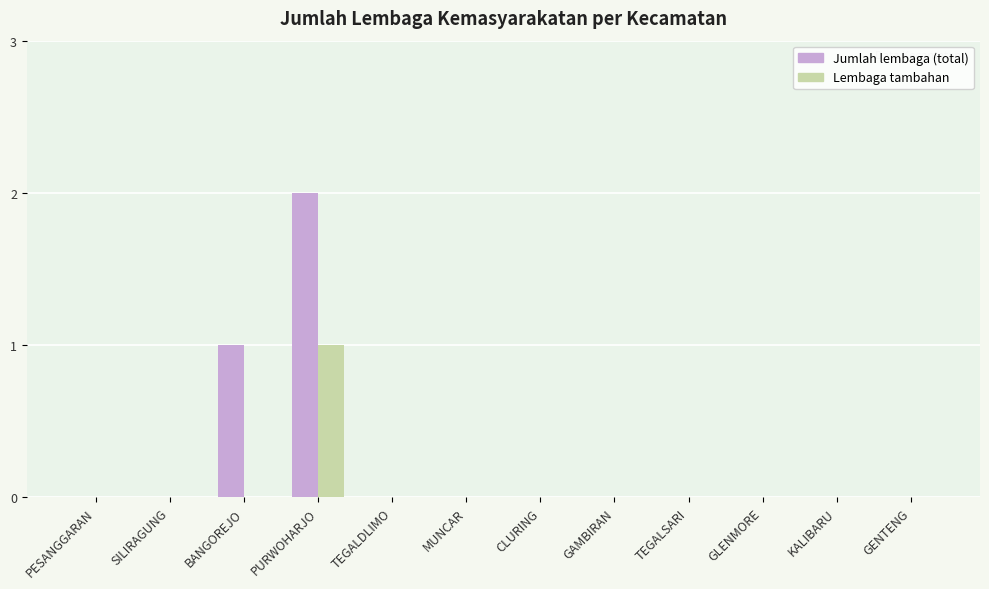

The value of Lembaga tambahan at TEGALDLIMO is -1. True or false?

False